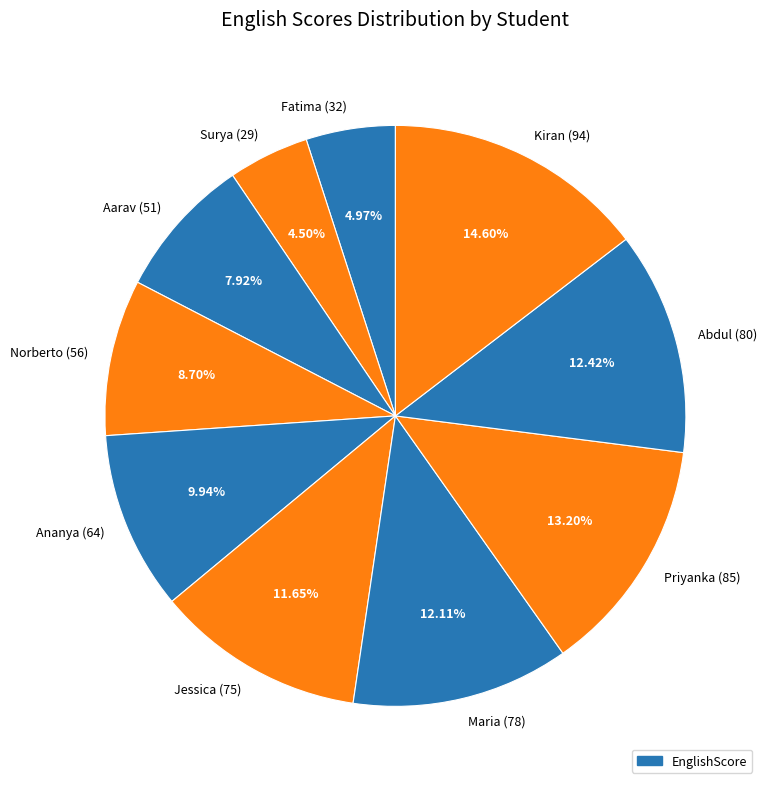

Which has a higher value, Jessica (75) or Abdul (80)?

Abdul (80)